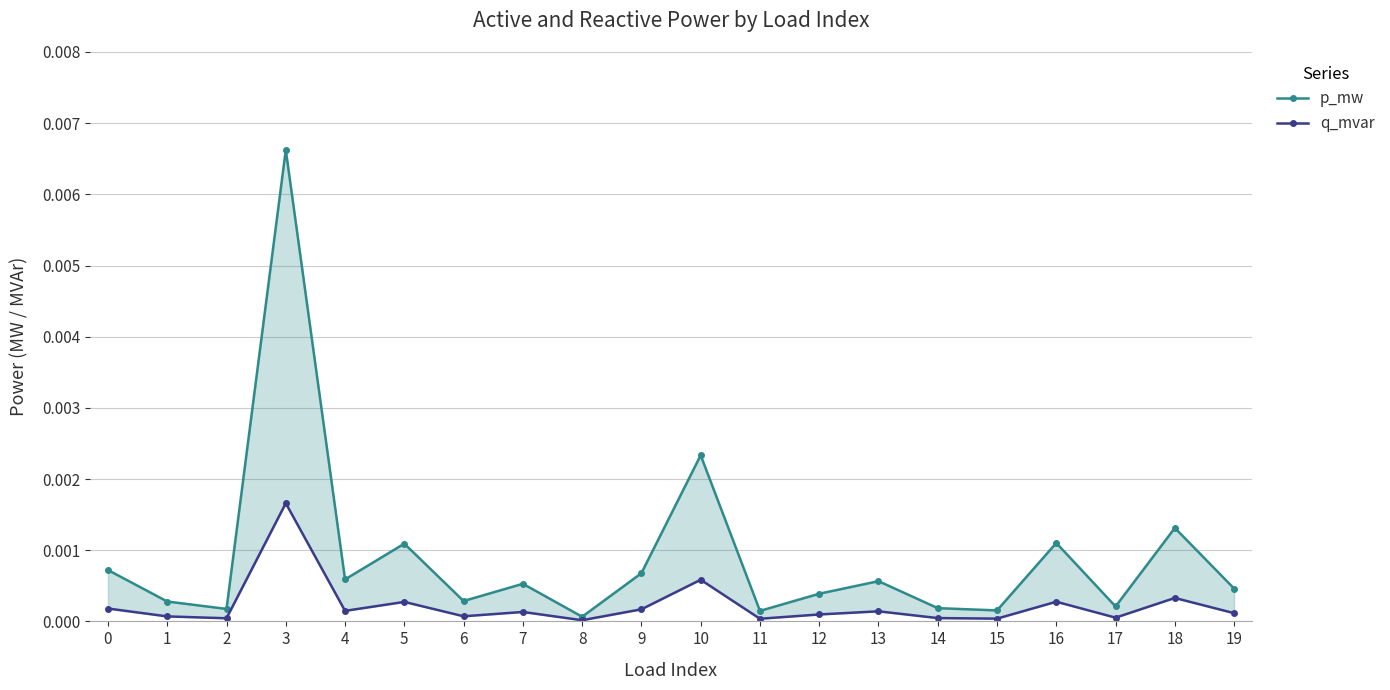

Rank the series by their average value, from lowest to highest.

q_mvar, p_mw